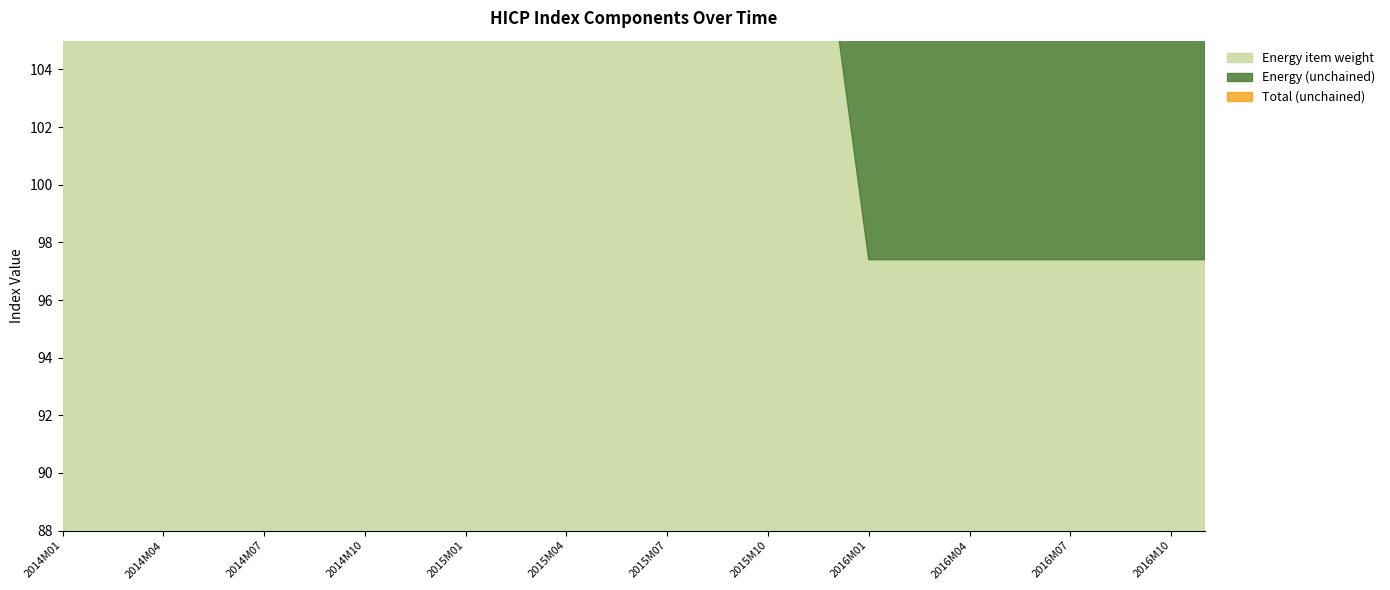

True or false: Total (unchained) and Energy (unchained) cross at least once.

True